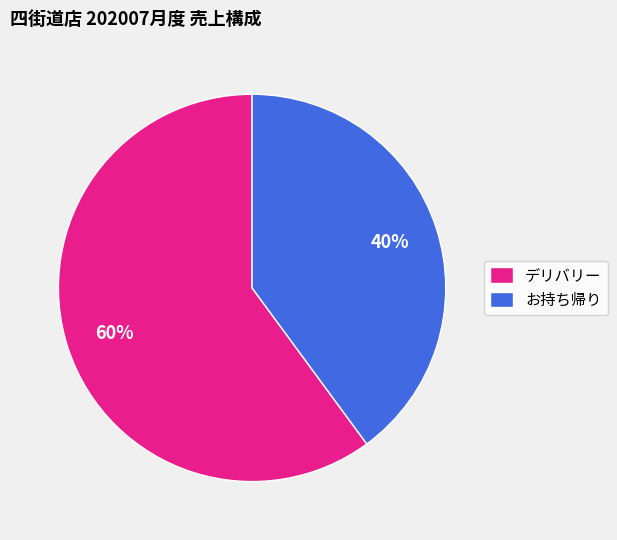

To the nearest percent, what is the difference between the largest and smallest slice percentages?

20%